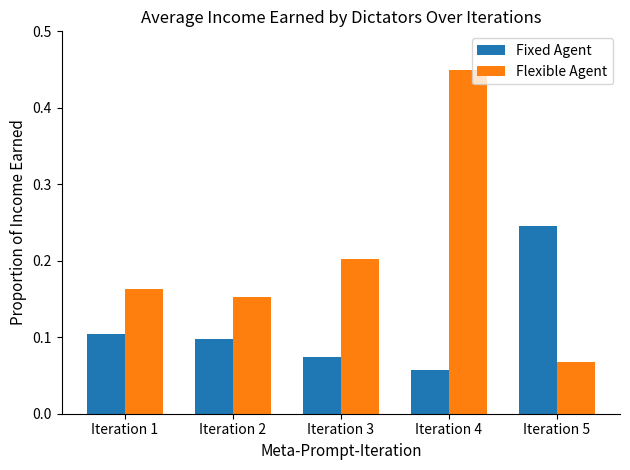

What is the difference between the highest and lowest values at Iteration 4?

0.4